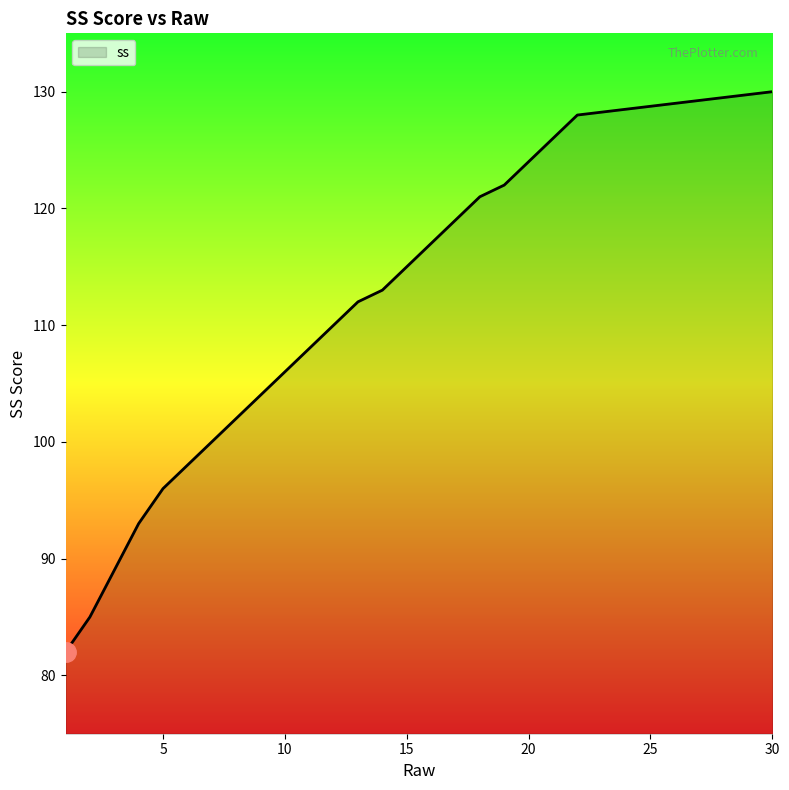

What is the maximum value shown in the chart?

130